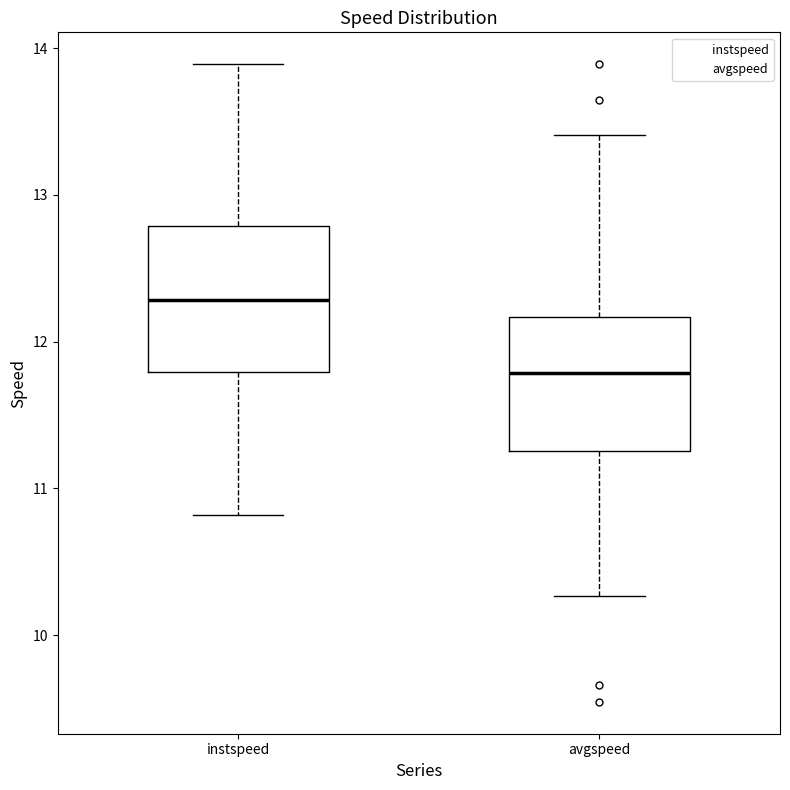

Which box has the highest median line?

instspeed